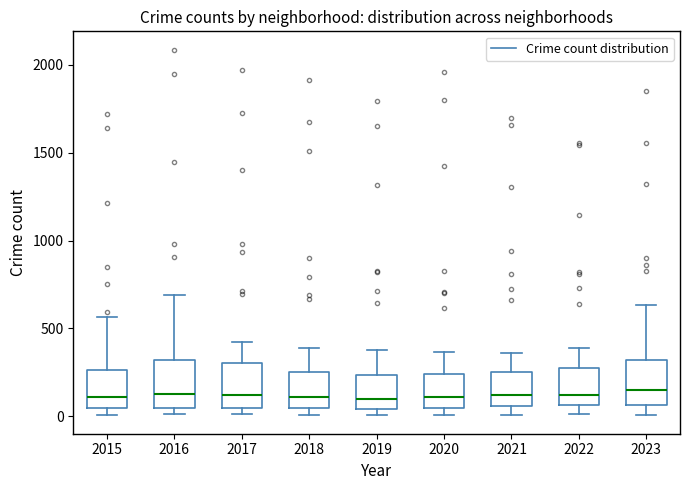

Reading left to right, transcribe this box plot: for each box, give where its median line is, the range the box spans, and where its two whiskers end, as read against the y-axis. The values are not printed on the chart, so give them approximately, as read against the axis.

2015: median 100, box 50 to 250, whiskers 0 to 550
2016: median 150, box 50 to 300, whiskers 0 to 700
2017: median 100, box 50 to 300, whiskers 0 to 400
2018: median 100, box 50 to 250, whiskers 0 to 400
2019: median 100, box 50 to 250, whiskers 0 to 400
2020: median 100, box 50 to 250, whiskers 0 to 350
2021: median 100, box 50 to 250, whiskers 0 to 350
2022: median 100, box 50 to 250, whiskers 0 to 400
2023: median 150, box 50 to 300, whiskers 0 to 650